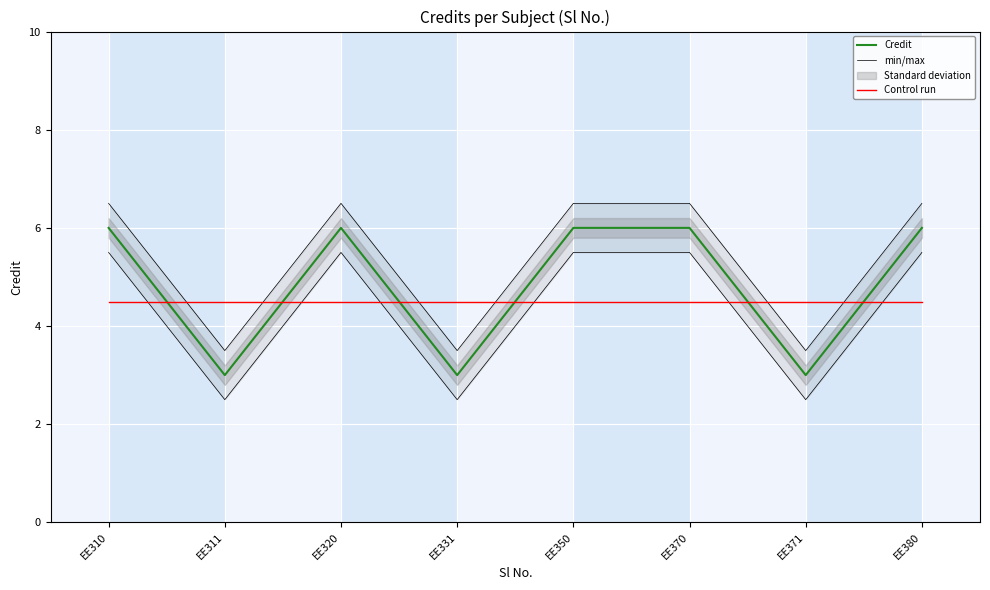

Reading left to right, list all the values displayed in this chart.

Credit: 6.0	3.0	6.0	3.0	6.0	6.0	3.0	6.0
min/max: 6.5	3.5	6.5	3.5	6.5	6.5	3.5	6.5
Control run: 4.5	4.5	4.5	4.5	4.5	4.5	4.5	4.5